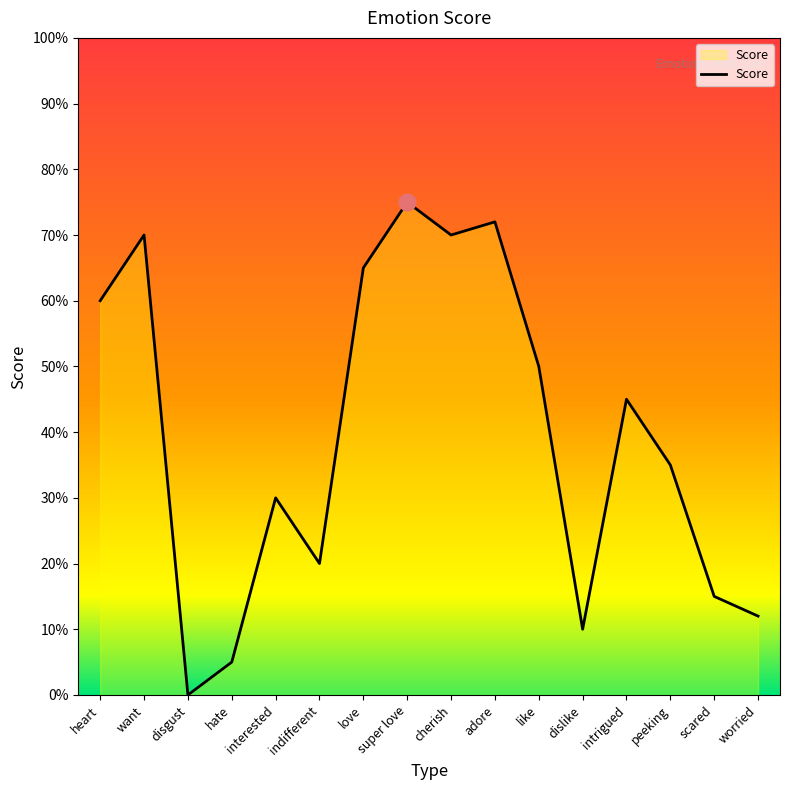

What is the change in value from indifferent to love?

+45